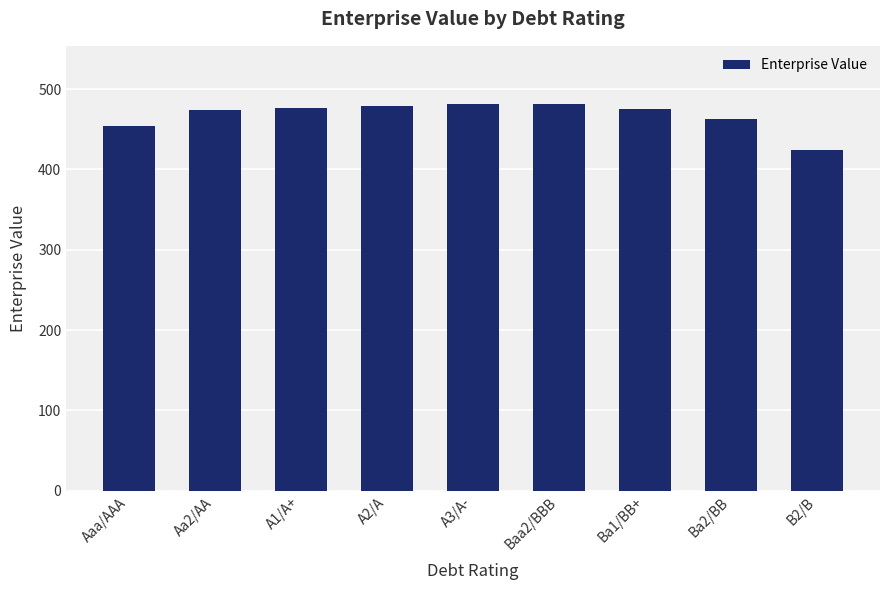

What is the label of the 4th bar from the right?

Baa2/BBB